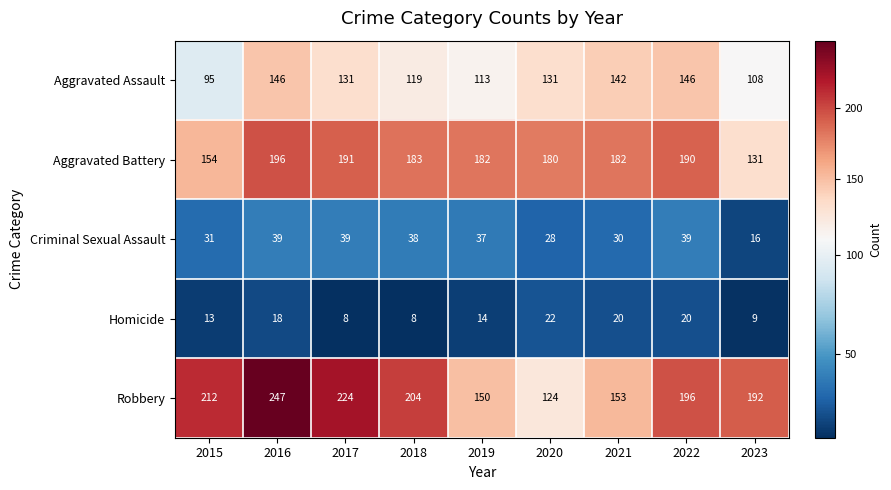

What is the sum of all Homicide values?

132